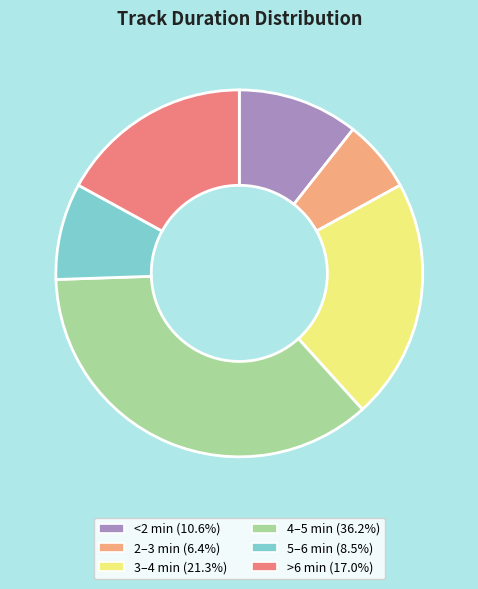

Rank the categories by value from lowest to highest.

2–3 min, 5–6 min, <2 min, >6 min, 3–4 min, 4–5 min